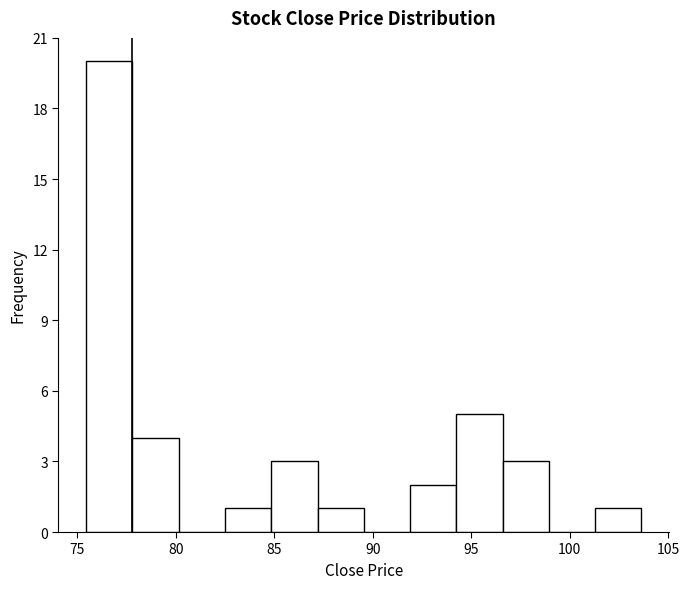

Reading left to right, list every bar in this chart as the range it spans on the x-axis followed by its height. Neither the bar edges nor the heights are printed on the chart, so give them approximately, as read against the axes.

75.5 to 78.0: 20
78.0 to 80.0: 4
80.0 to 82.5: 0
82.5 to 85.0: 1
85.0 to 87.0: 3
87.0 to 89.5: 1
89.5 to 92.0: 0
92.0 to 94.0: 2
94.0 to 96.5: 5
96.5 to 99.0: 3
99.0 to 101.5: 0
101.5 to 103.5: 1